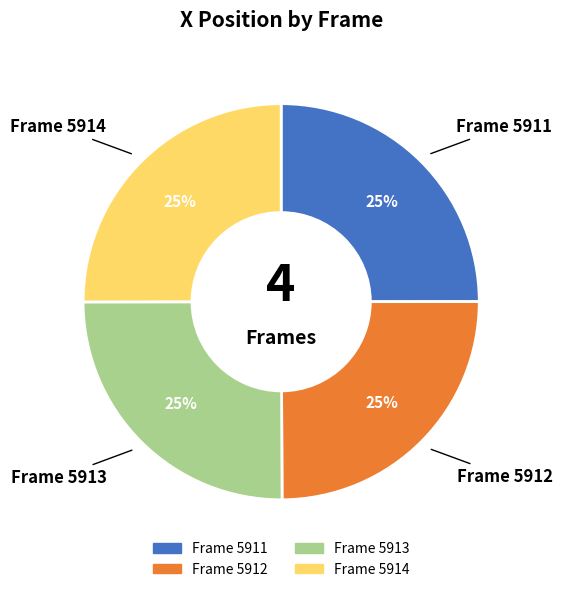

To the nearest percent, what is the average slice percentage?

25%